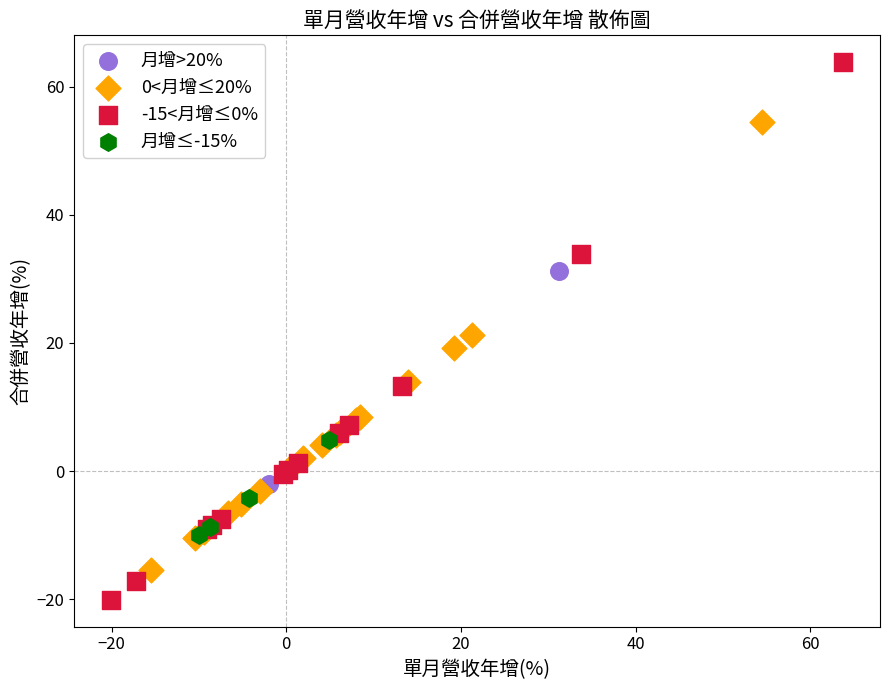

Which series contains the highest Y value?

-15<月增≤0%